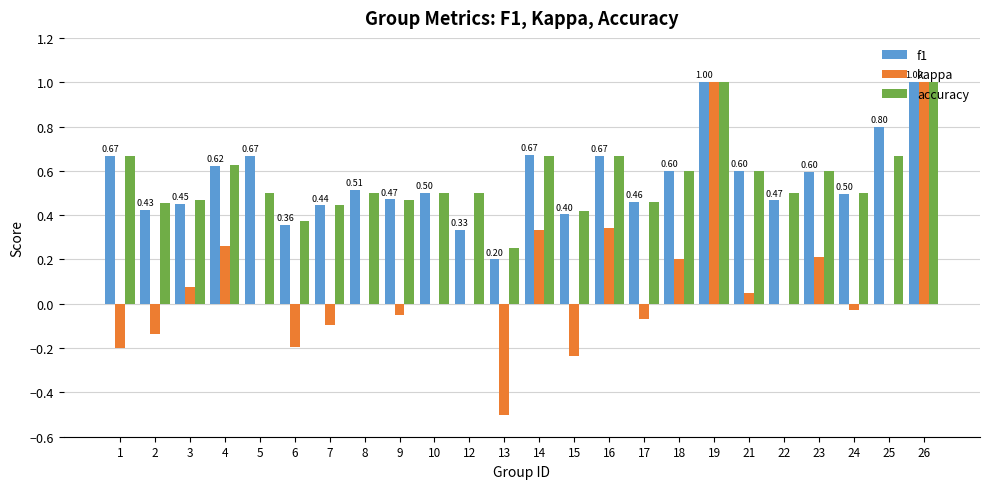

True or false: f1 has a value of 0.6 at 17.

False